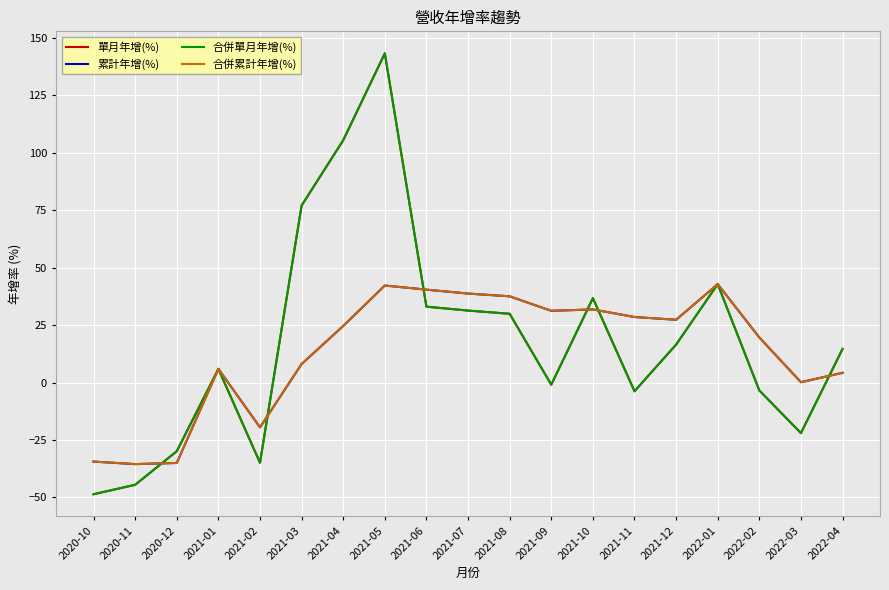

At which category does 合併累計年增(%) reach its first local peak?

2021-01